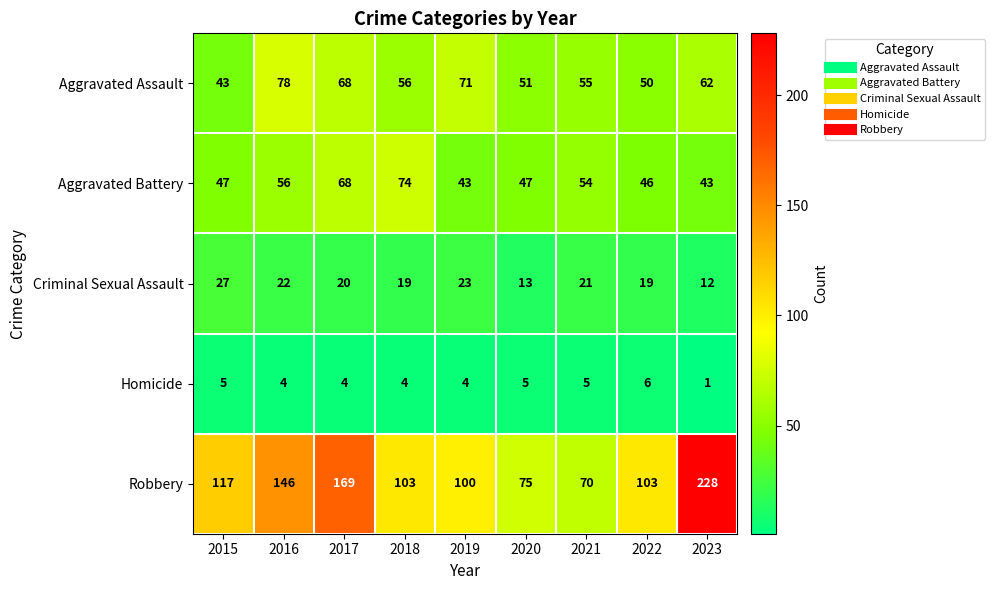

What is the spread (max minus min) of values at 2022?

97